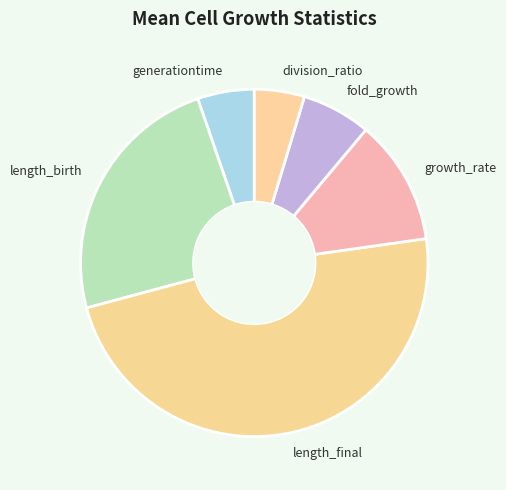

The generationtime slice represents 1% of the pie. True or false?

False